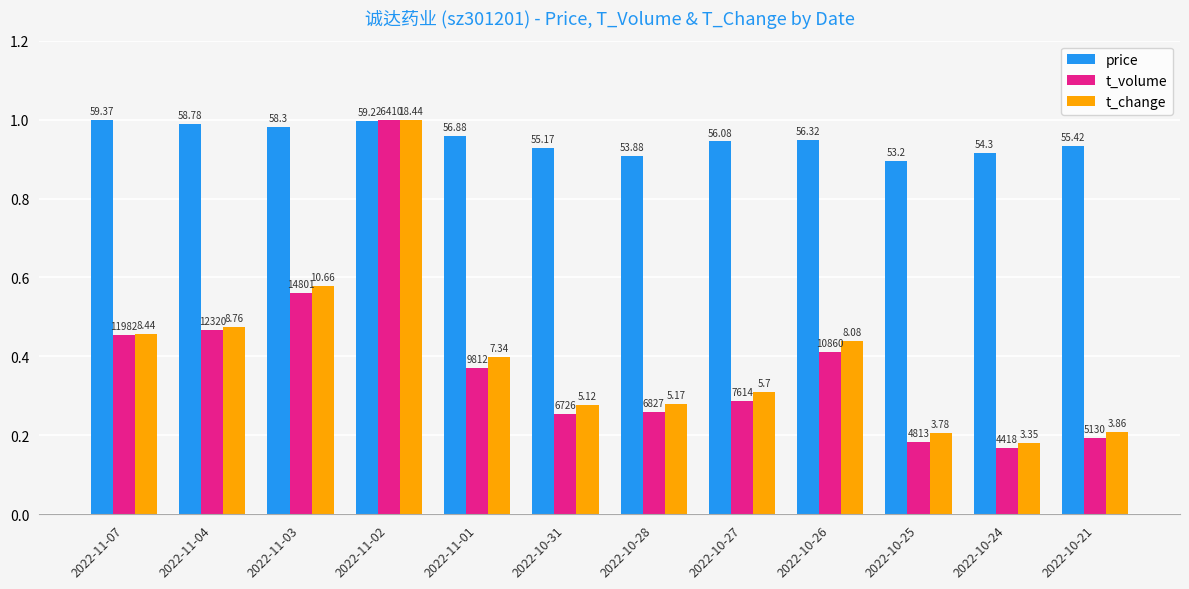

What are all the series names shown in the legend?

price, t_volume, t_change